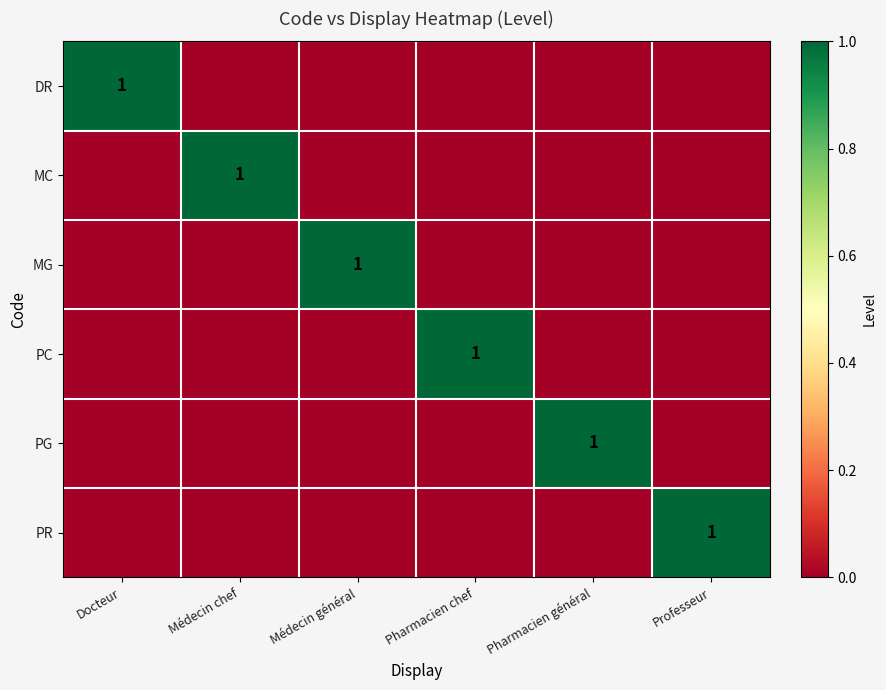

The PC series shows 1 at Pharmacien chef. True or false?

True